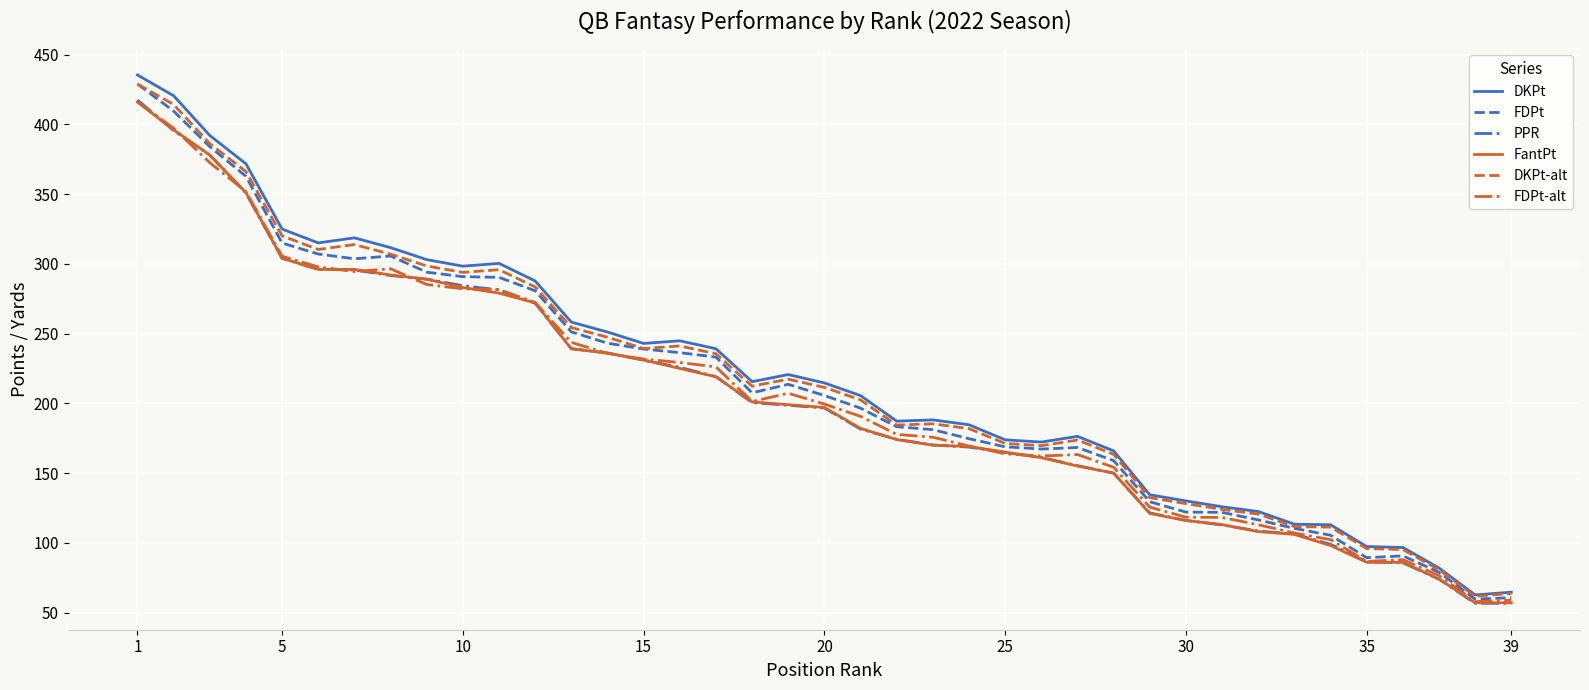

How many distinct data groups are displayed?

6